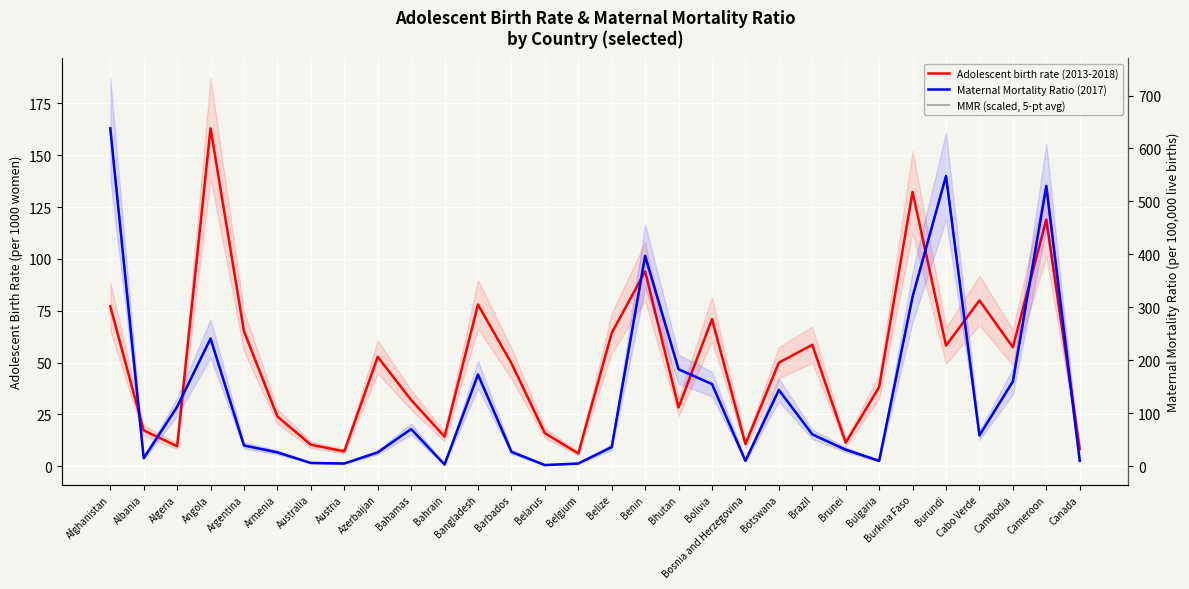

Rank the categories by MMR (scaled, 5-pt avg) value from highest to lowest.

Afghanistan, Burundi, Cameroon, Benin, Burkina Faso, Angola, Bhutan, Bangladesh, Cambodia, Bolivia, Botswana, Algeria, Bahamas, Brazil, Cabo Verde, Argentina, Belize, Brunei, Barbados, Armenia, Azerbaijan, Albania, Bosnia and Herzegovina, Bulgaria, Canada, Australia, Austria, Belgium, Bahrain, Belarus